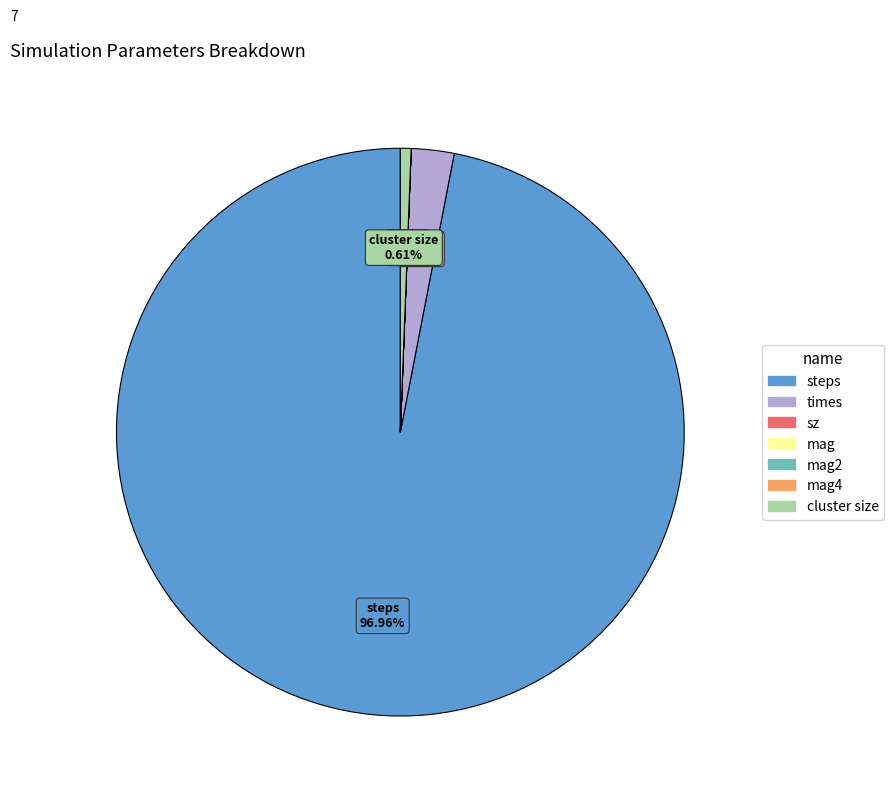

Is there any slice that represents more than half of the pie?

Yes